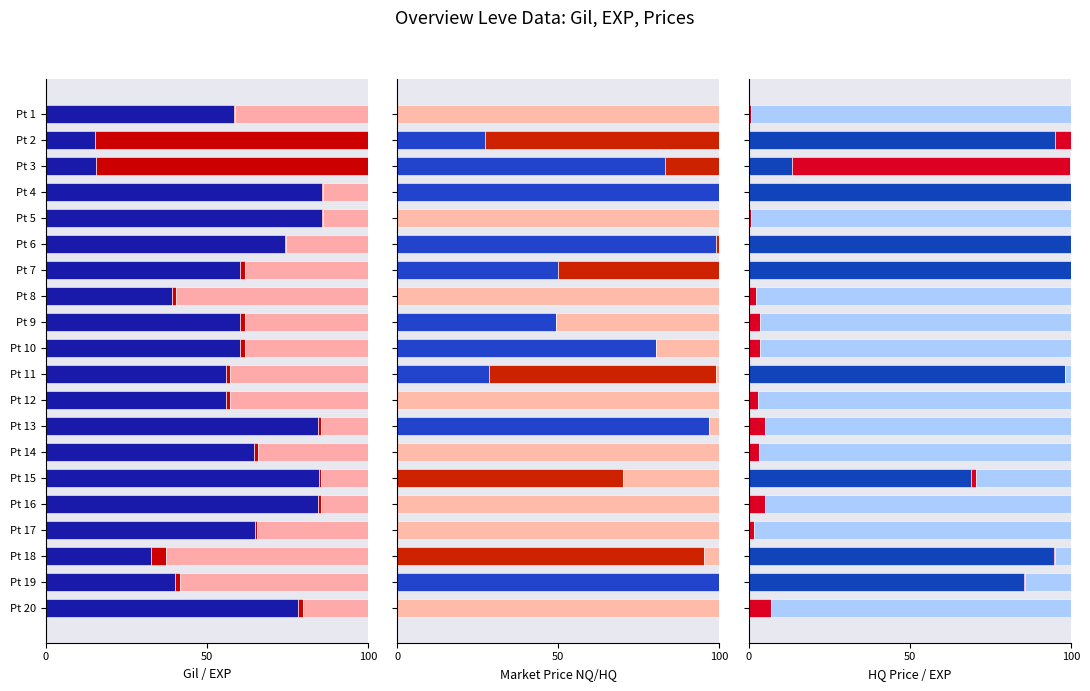

Count the number of categories in the chart.

20